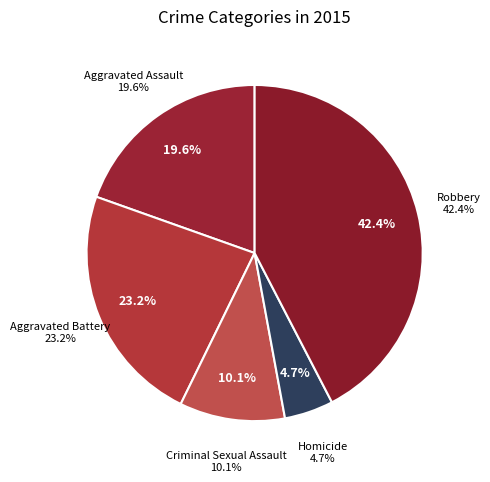

Which category has the biggest portion of the pie?

Robbery